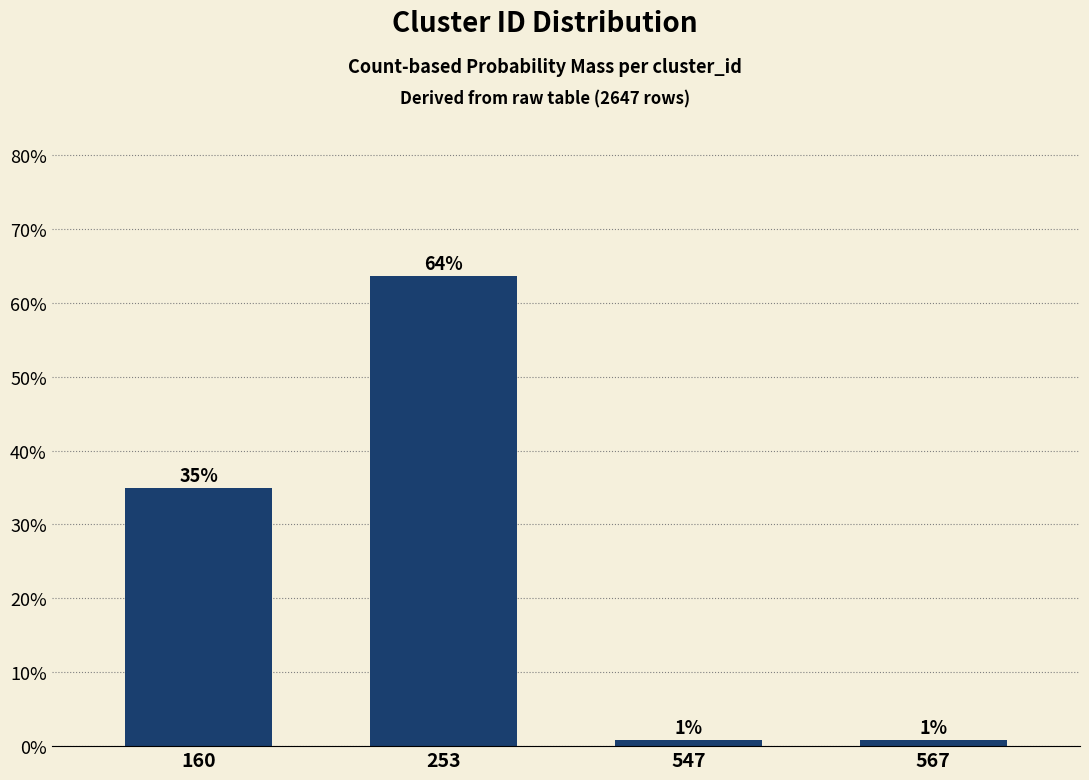

What is the difference between the maximum and minimum values?

62.8